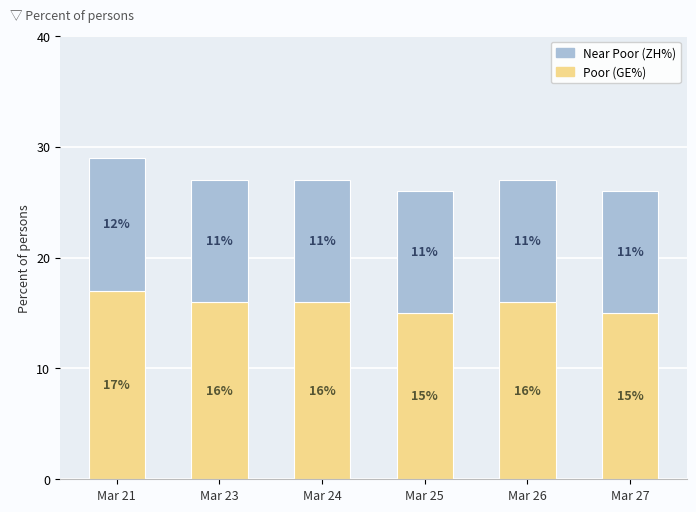

Count the Poor (GE%) values in the range 15 to 16.

5